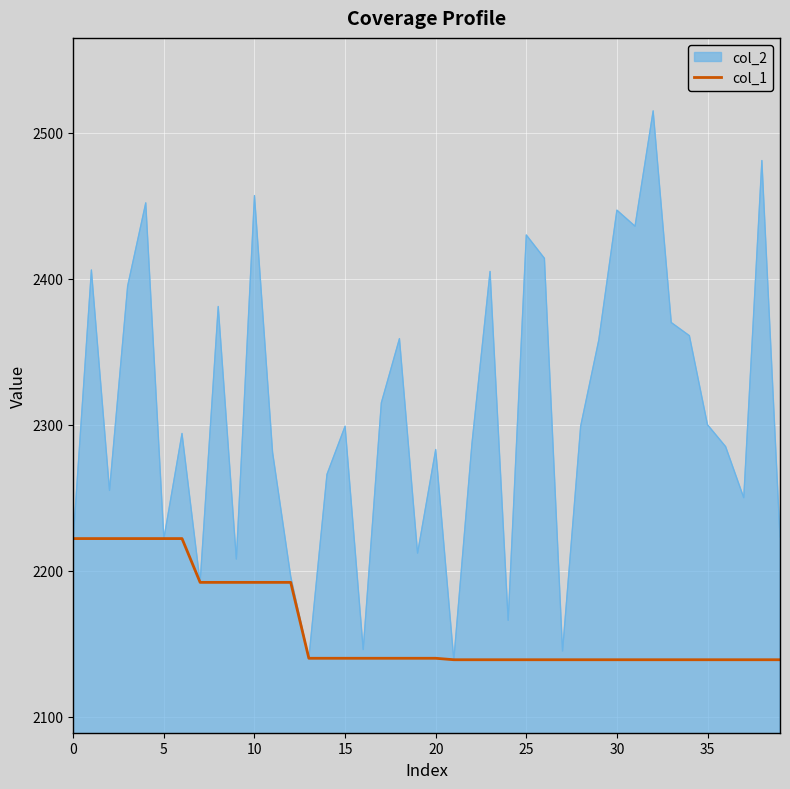

How many distinct data groups are displayed?

2